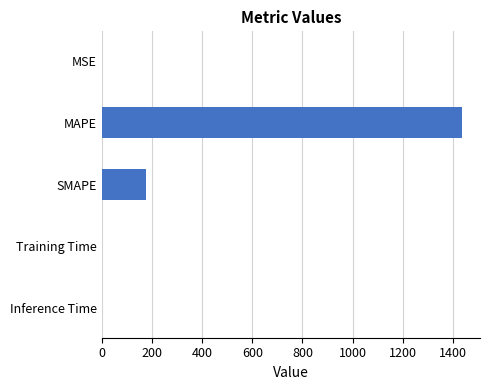

Which label corresponds to the largest value in the chart?

MAPE